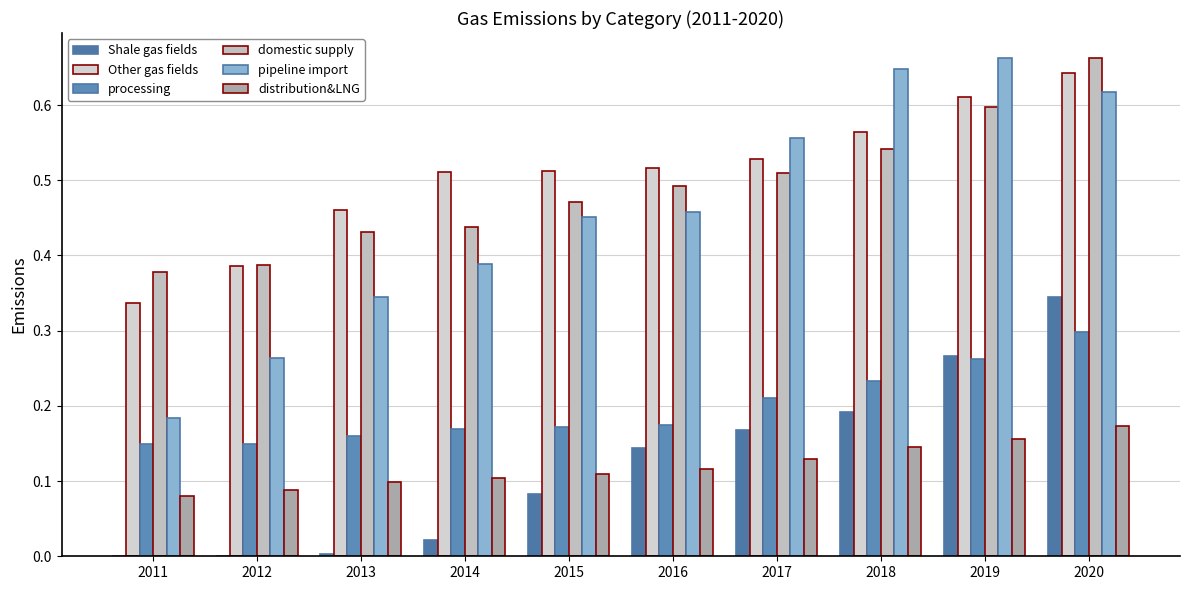

Which category has the highest value in the Shale gas fields series?

2020